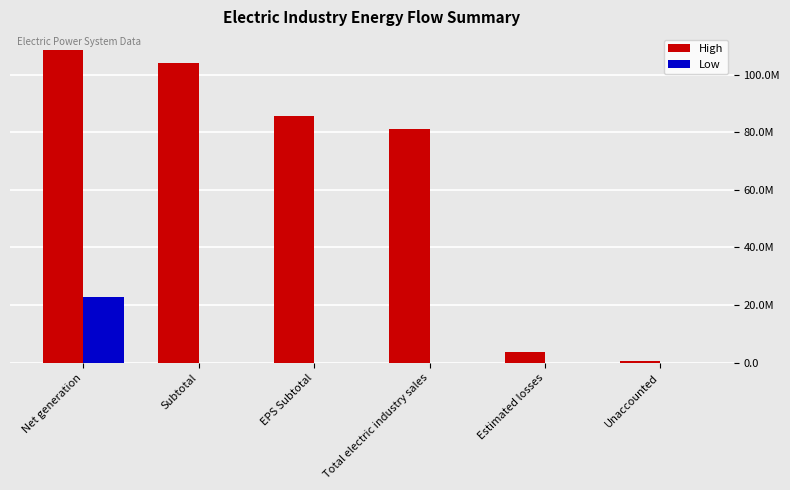

Reading right to left, list all the values displayed in this chart.

High: 518729	3821114	81219990	85779541	104045069	108604620
Low: 0	0	0	0	0	22825079